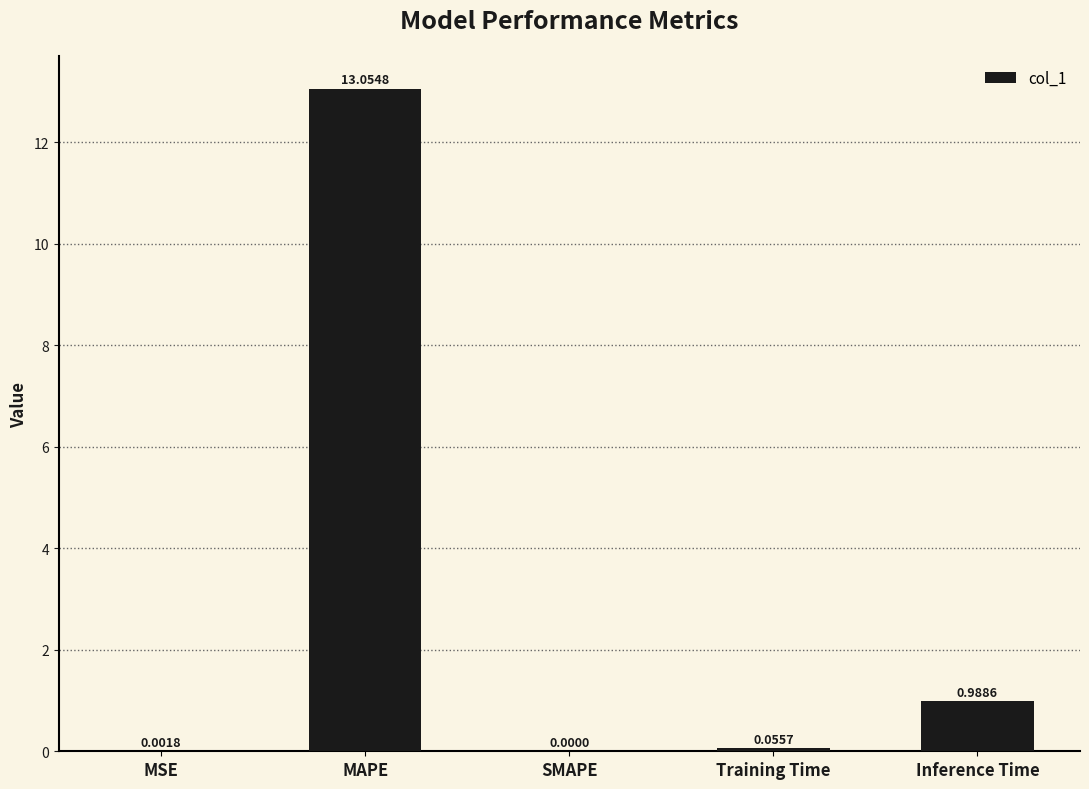

Between MAPE and Inference Time, which is larger?

MAPE